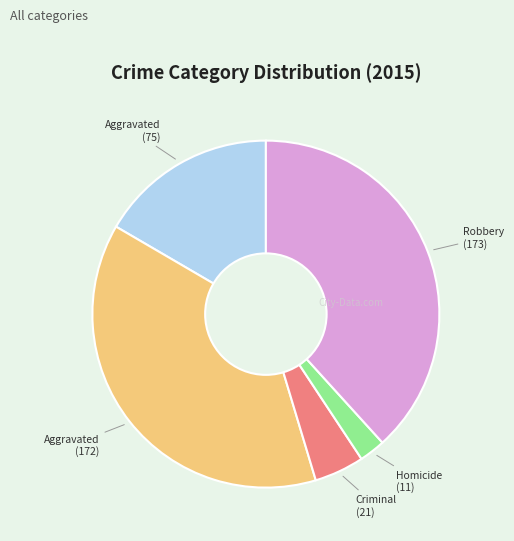

Is there a majority slice in this chart?

No